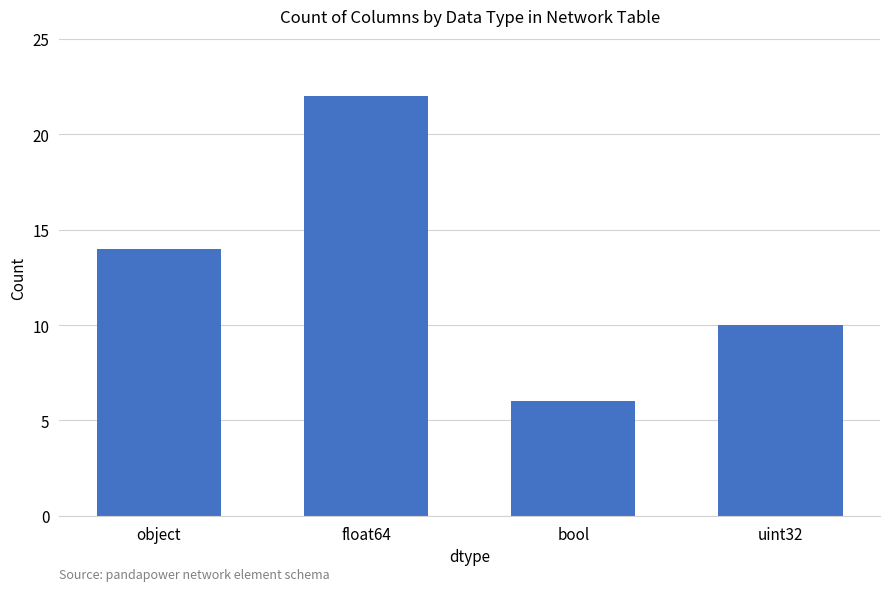

How many categories are shown in the chart?

4